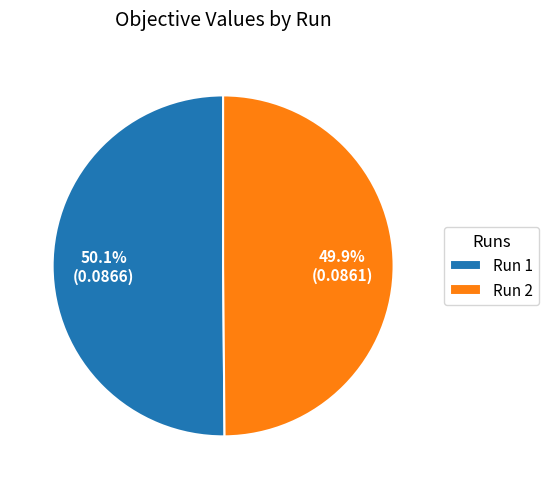

Does any single category account for the majority?

Yes